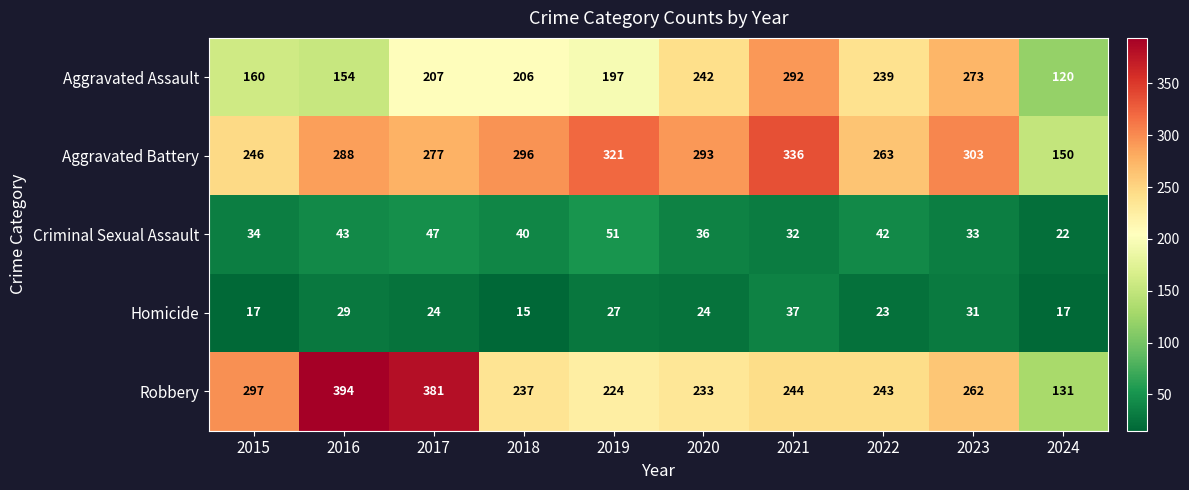

What is the approximate value of Homicide at 2018, to the nearest 5?

15